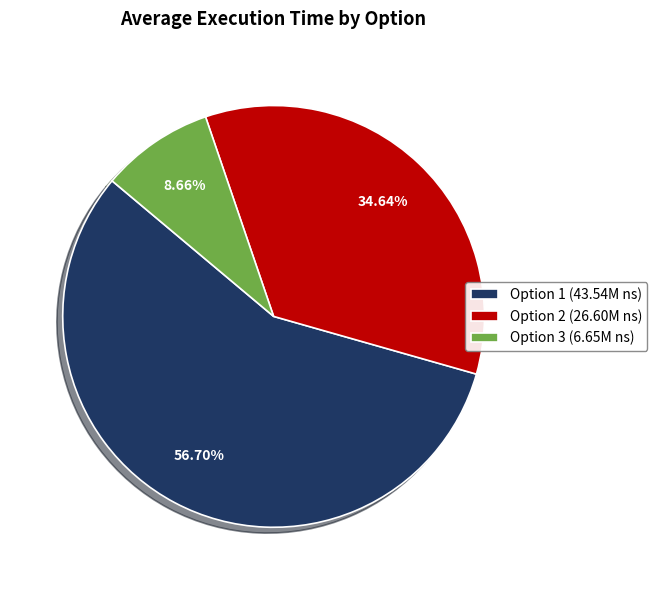

Which has a higher value, Option 1 (43.54M ns) or Option 3 (6.65M ns)?

Option 1 (43.54M ns)